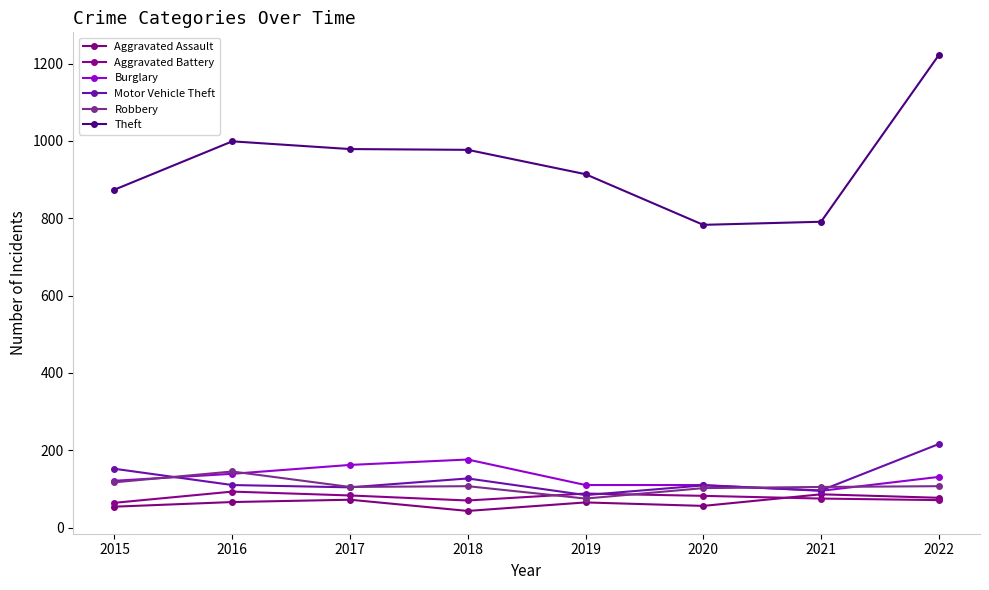

List the series in order of their peak value, lowest first.

Aggravated Assault, Aggravated Battery, Robbery, Burglary, Motor Vehicle Theft, Theft